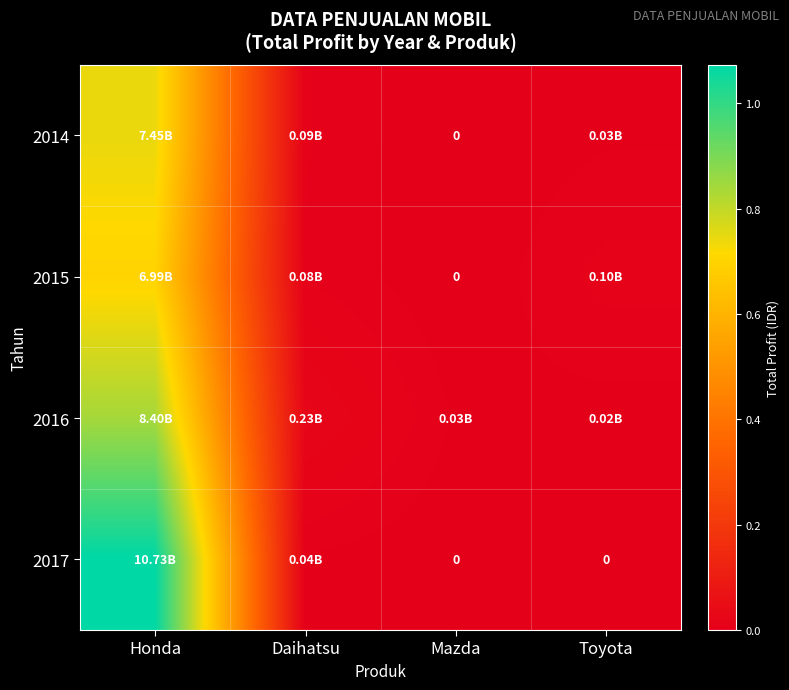

What is the total value across all series at Toyota?

157452947